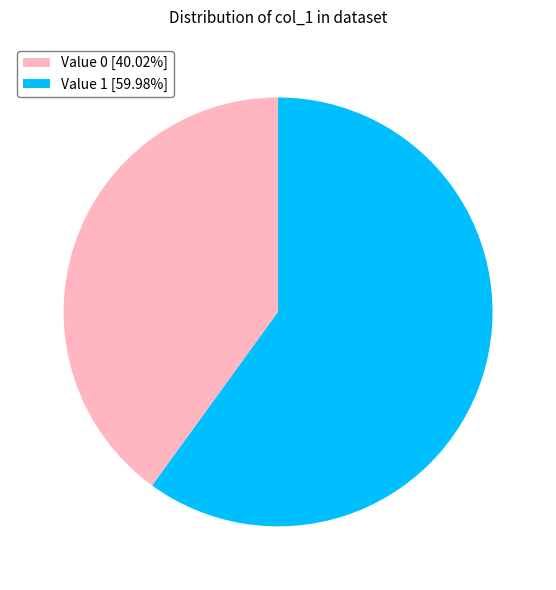

Is there a majority slice in this chart?

Yes